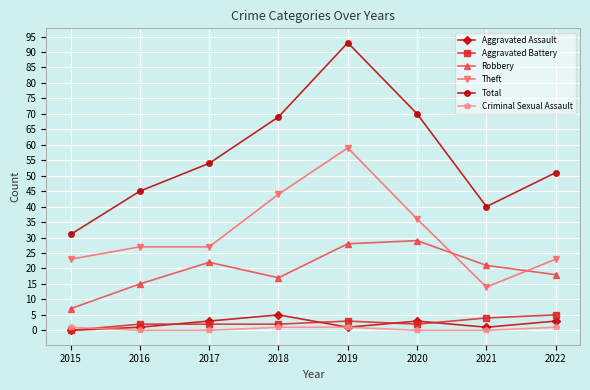

The Robbery series shows 45 at 2020. True or false?

False